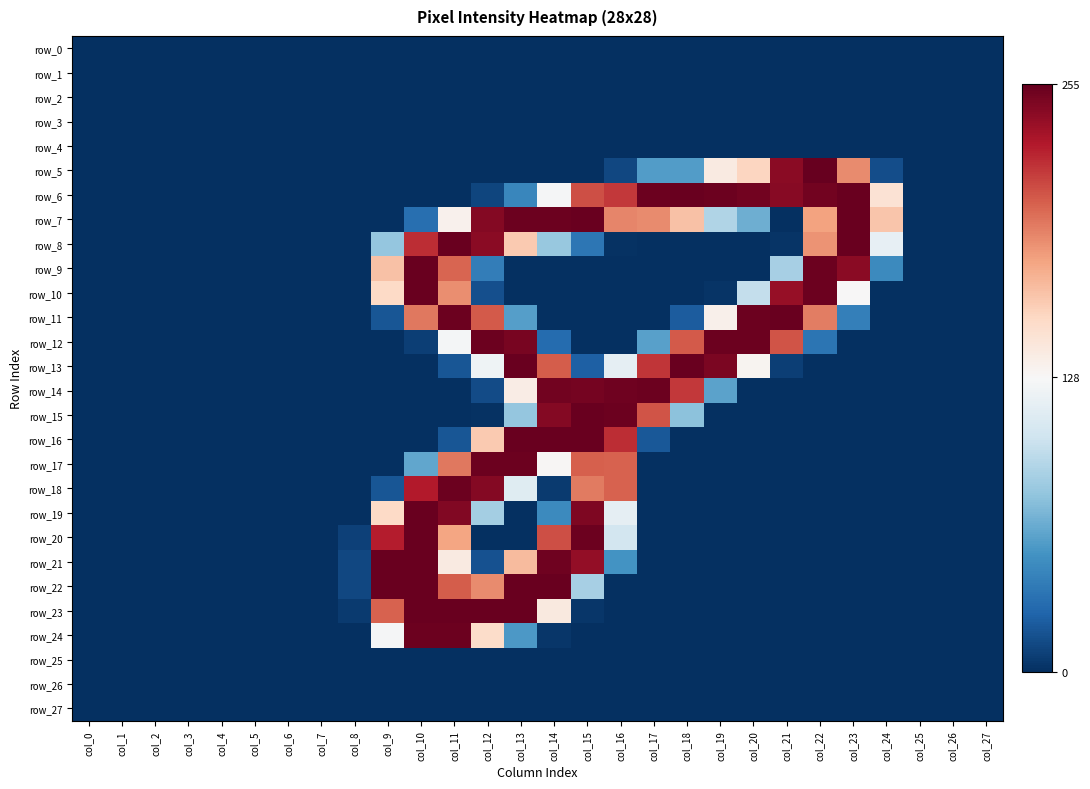

Count the number of categories in the chart.

28